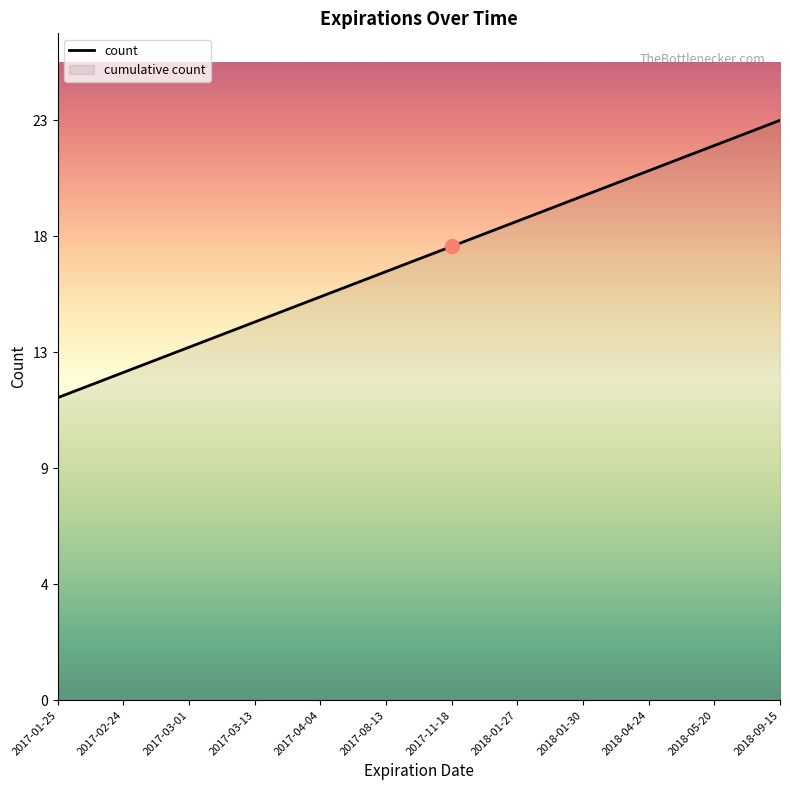

What is the average value?

18